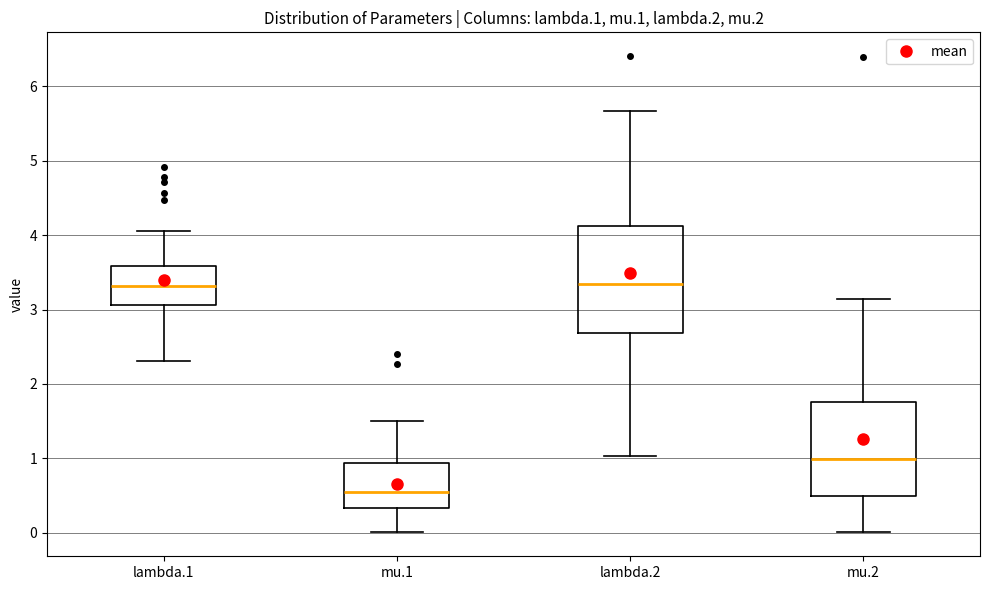

Reading left to right, read every box against the y-axis: the position of its median line, the range the box covers, and the ends of its whiskers. The values are not printed on the chart, so give them approximately, as read against the axis.

lambda.1: median 3.3, box 3.1 to 3.6, whiskers 2.3 to 4.1
mu.1: median 0.6, box 0.3 to 0.9, whiskers 0.0 to 1.5
lambda.2: median 3.3, box 2.7 to 4.1, whiskers 1.0 to 5.7
mu.2: median 1.0, box 0.5 to 1.8, whiskers 0.0 to 3.1